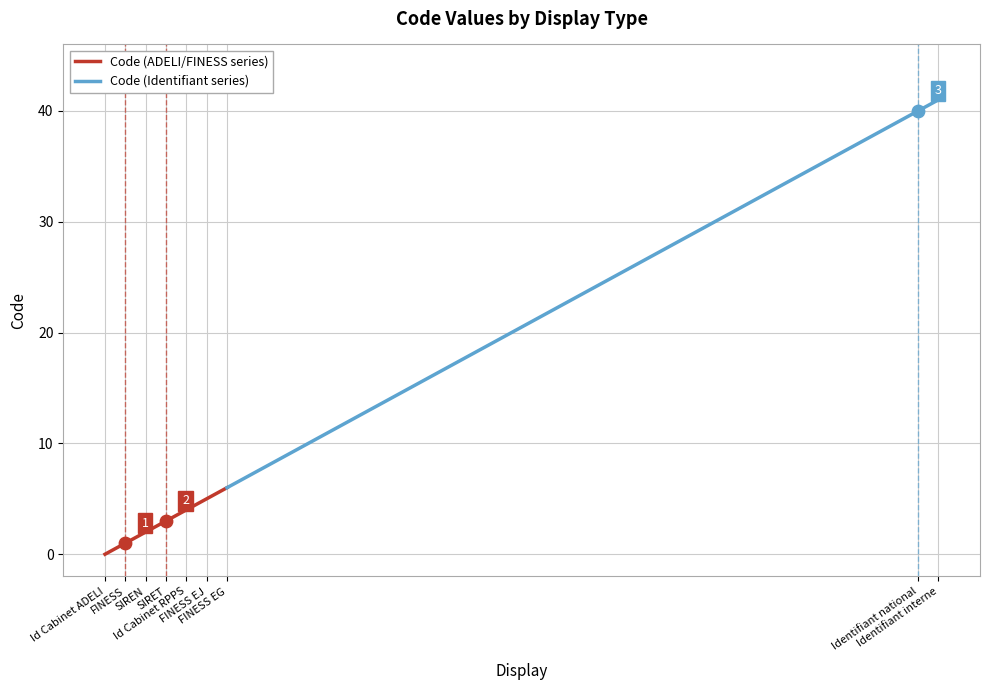

Between Identifiant interne and Identifiant national, which is larger?

Identifiant interne